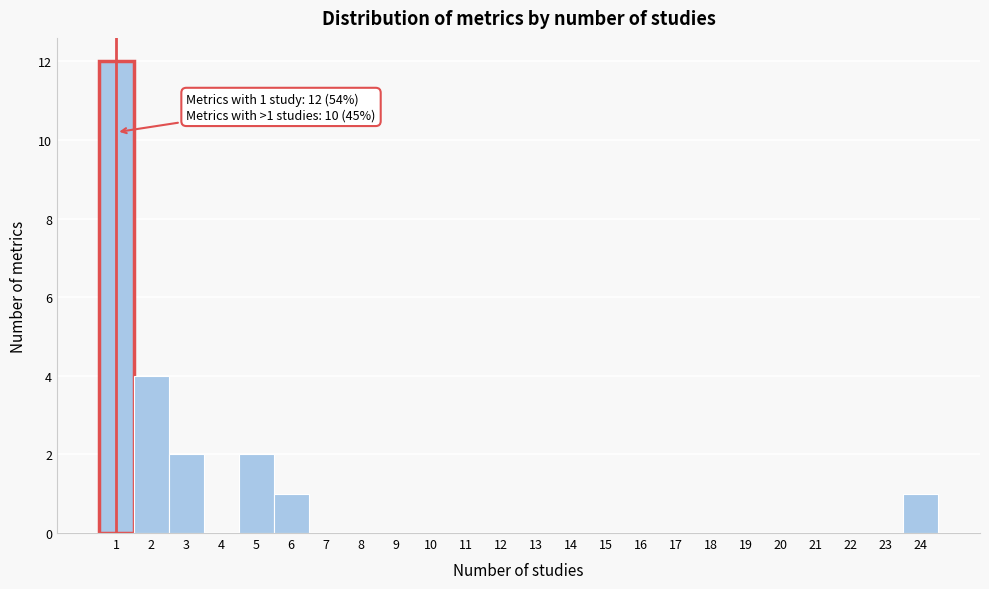

Which range on the x-axis has the tallest bar?

0.5 to 1.5